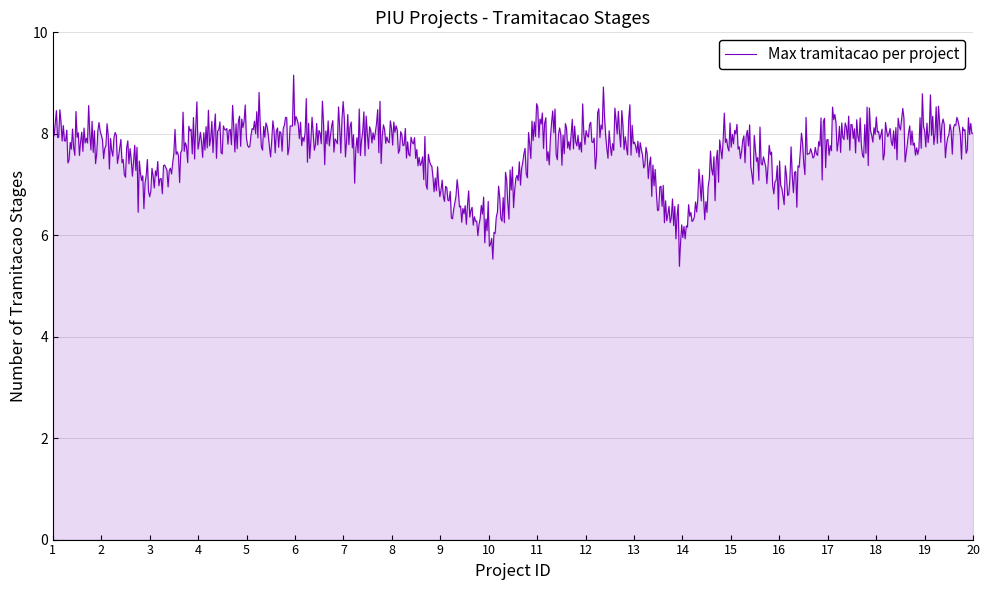

What is the maximum value shown in the chart?

9.2